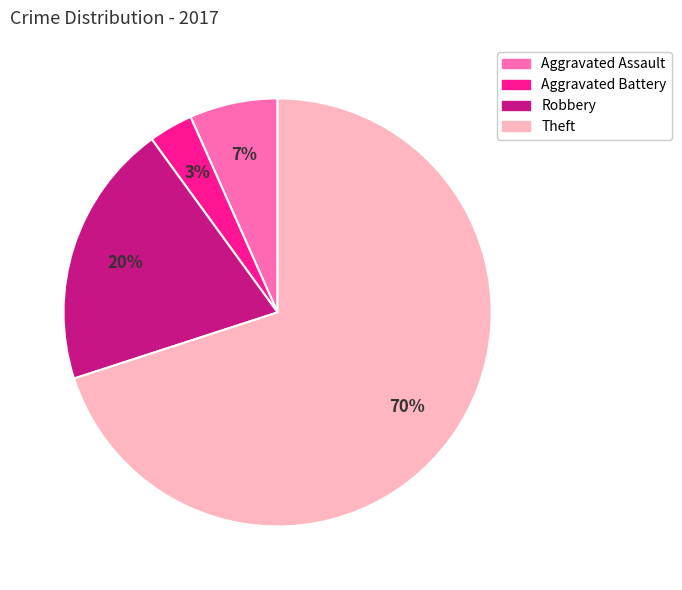

Rank the categories by value from highest to lowest.

Theft, Robbery, Aggravated Assault, Aggravated Battery